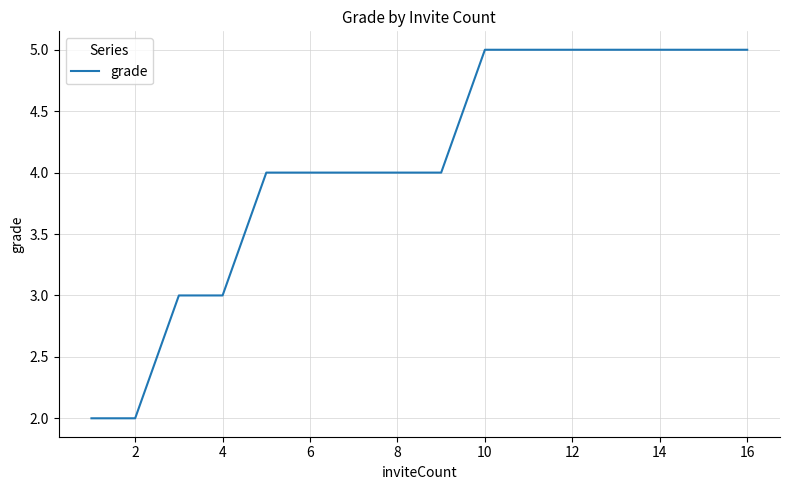

What is the maximum value shown in the chart?

5